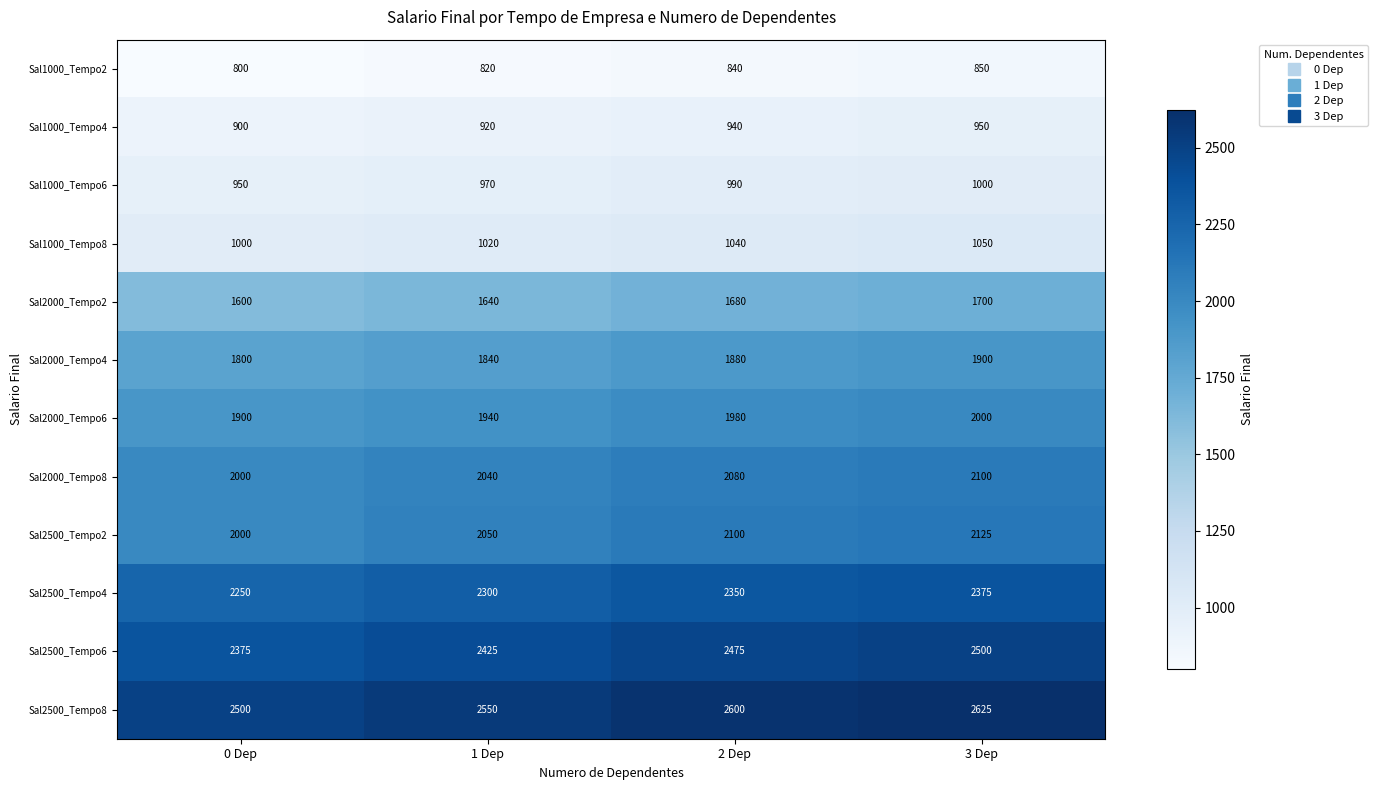

What is the total value across all series at 0 Dep?

20075